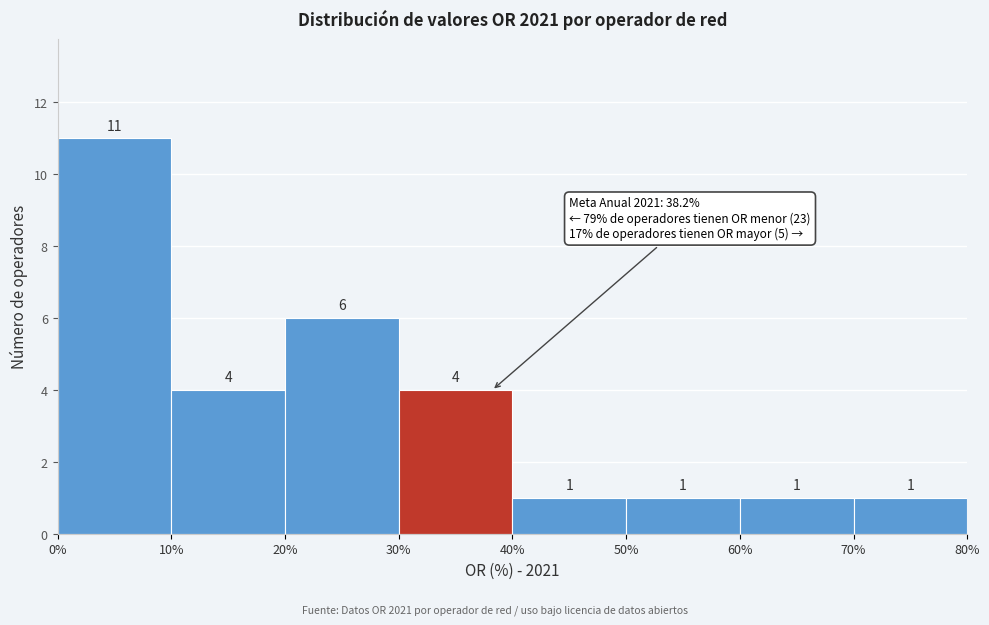

Reading left to right, transcribe this chart: for each bar, give the range it covers on the x-axis and its height.

0% to 10%: 11
10% to 20%: 4
20% to 30%: 6
30% to 40%: 4
40% to 50%: 1
50% to 60%: 1
60% to 70%: 1
70% to 80%: 1